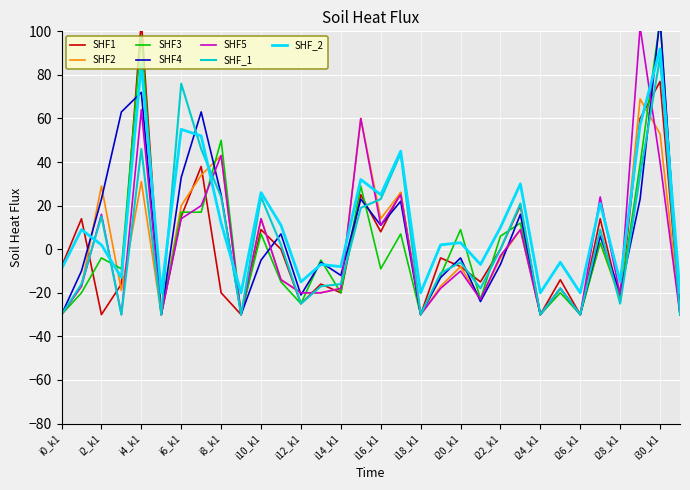

Which category has the highest value in the SHF_2 series?

i30_k1